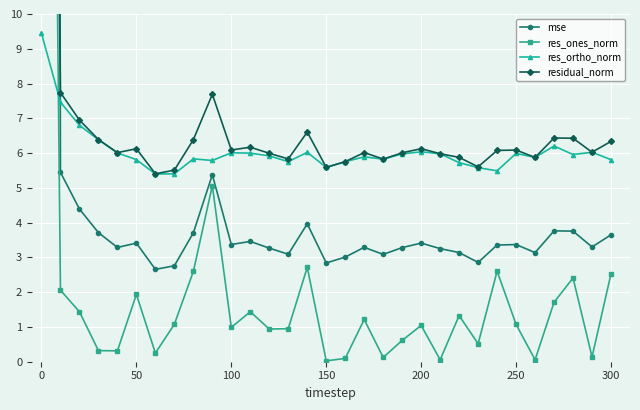

What is the maximum value shown in the chart?

276.9